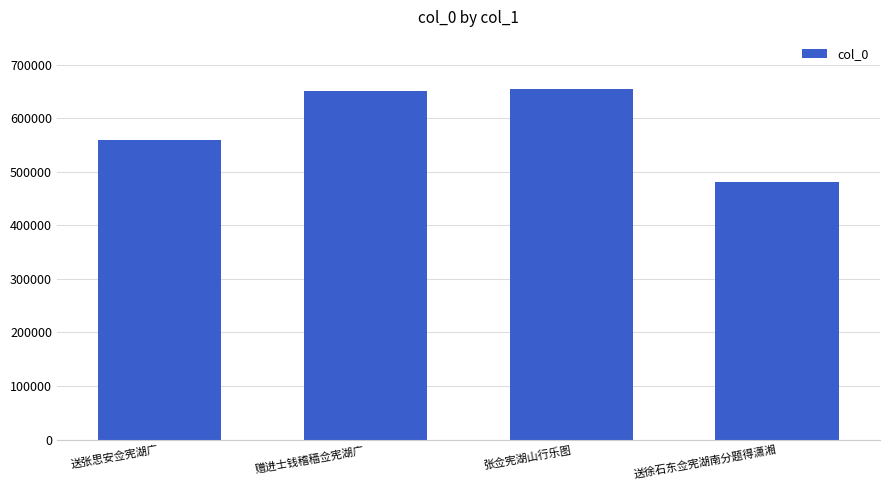

How many bars are there in total?

4